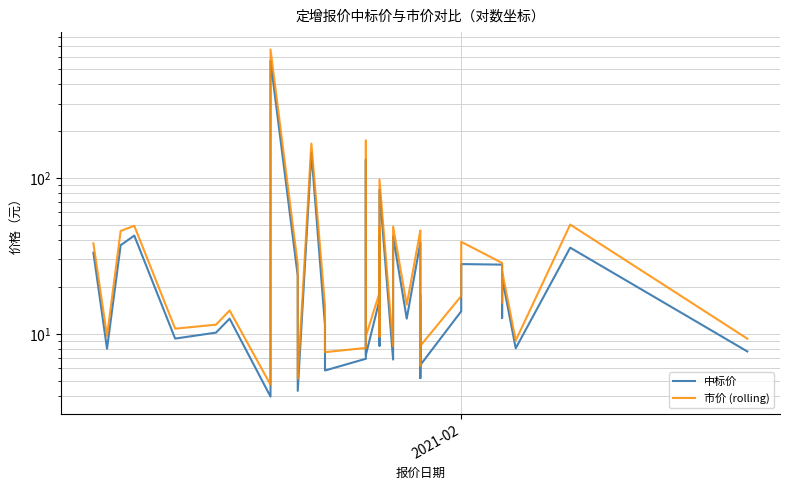

Reading left to right, what are all the values shown in this chart?

中标价: 33.1	8.0	37.0	42.7	9.3	10.2	12.5	4.0	565.9	23.5	4.3	145.0	11.4	5.8	6.9	131.0	7.3	16.5	38.2	42.5	8.4	84.0	6.8	33.3	42.2	12.5	38.5	29.8	5.2	15.6	6.3	13.9	28.0	27.8	12.6	22.9	8.1	35.7	7.7
市价 (rolling): 38.0	9.7	45.7	49.3	10.8	11.4	14.1	4.7	667.3	27.9	5.2	166.2	15.1	7.6	8.1	173.6	9.6	18.3	40.8	48.6	9.6	97.6	8.3	39.4	48.7	15.3	46.0	39.8	6.2	17.7	8.4	17.5	38.9	28.5	15.9	25.3	9.1	50.2	9.3